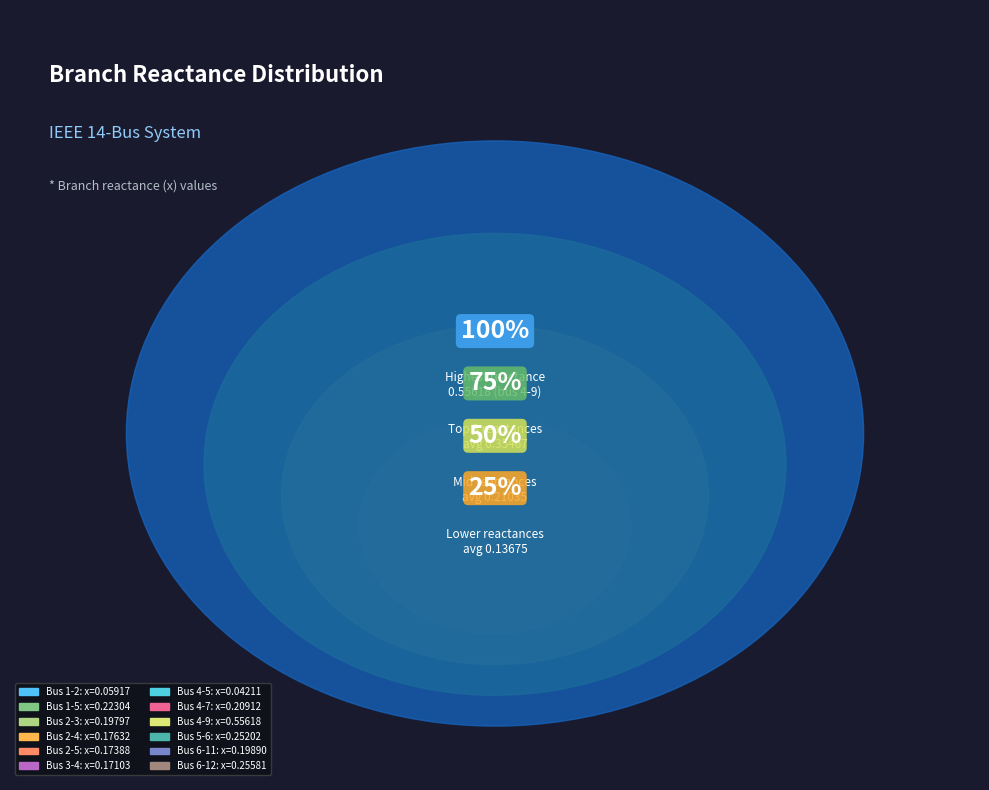

Which slice is the smallest?

4-5